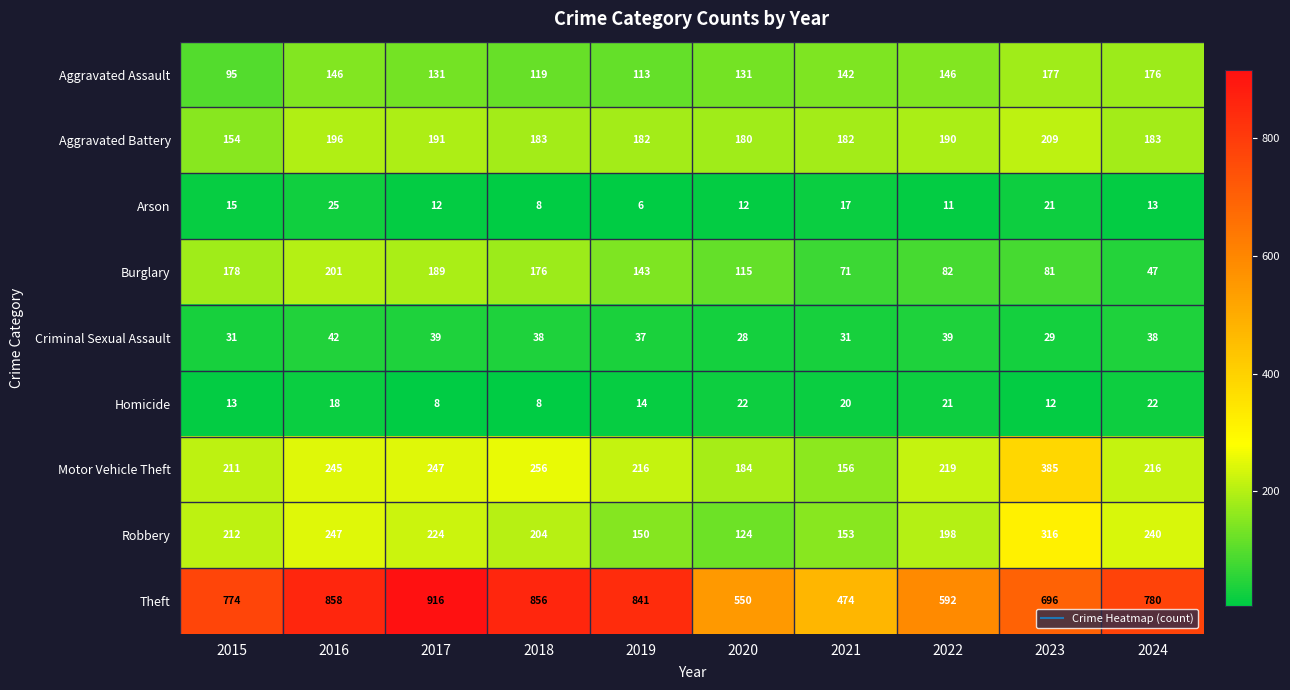

Which series has the largest total across all categories?

Theft